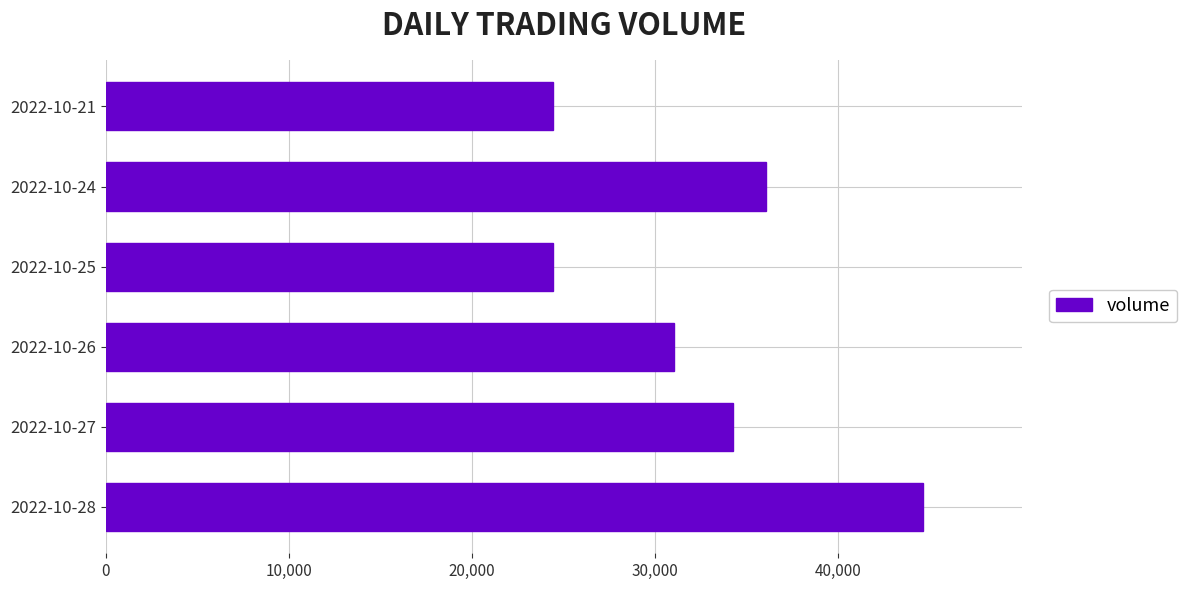

How many values are below 34254?

3